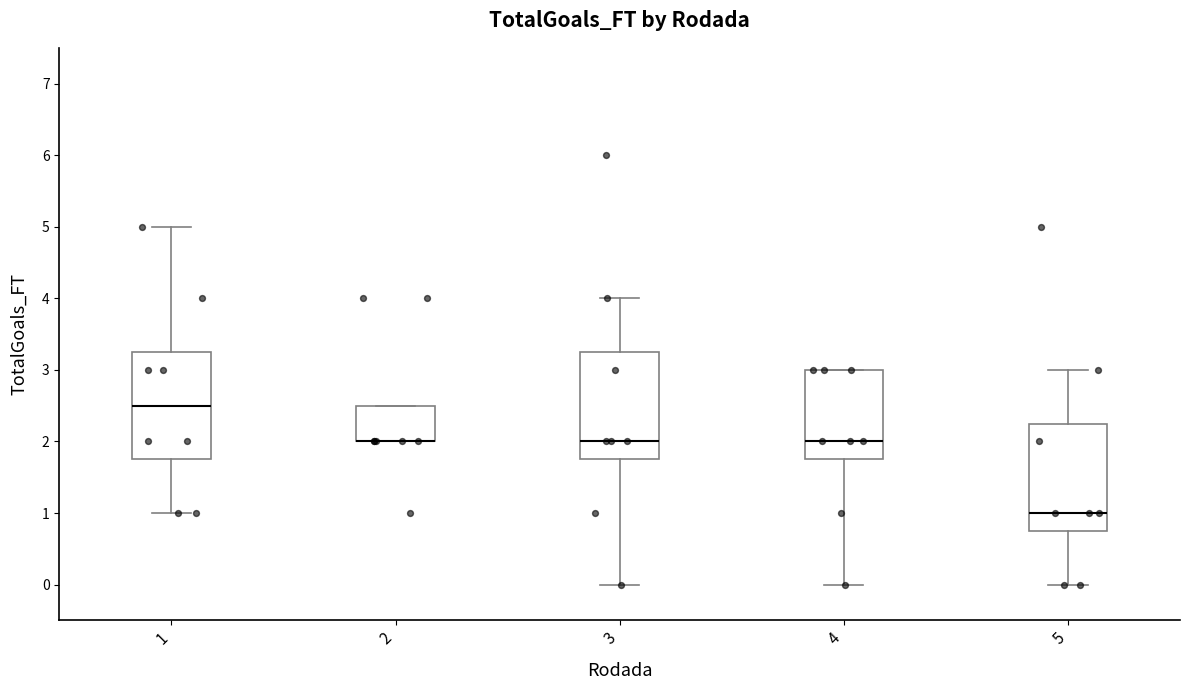

Where does the upper whisker of the box at x = 3 end on the y-axis? The values are not printed on the chart, so give them approximately, as read against the axis.

4.0